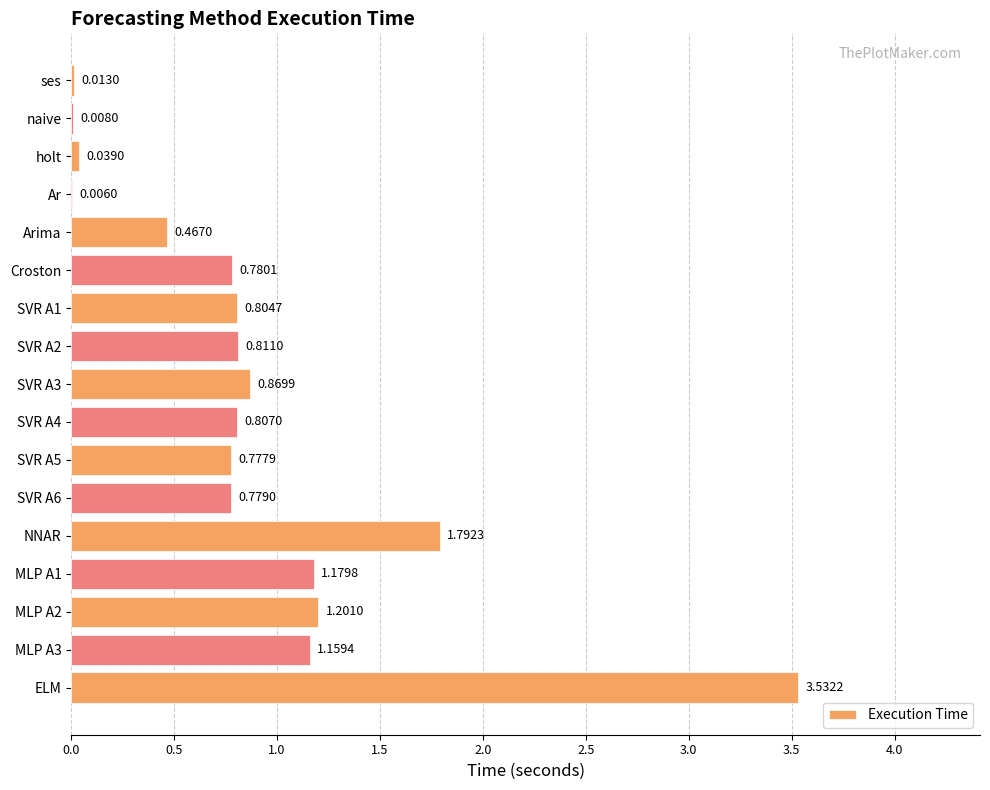

What is the sum of the values at SVR A4 and SVR A1?

1.6